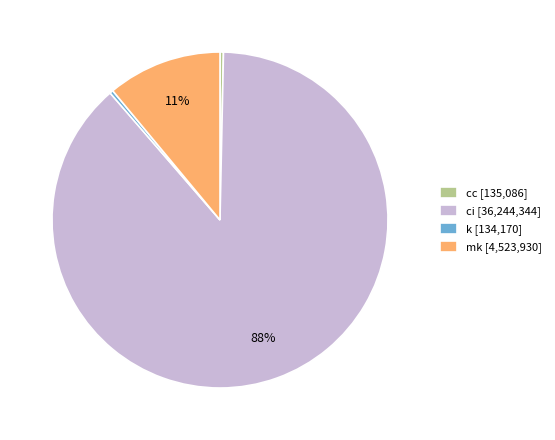

Is ci the majority of the pie?

Yes